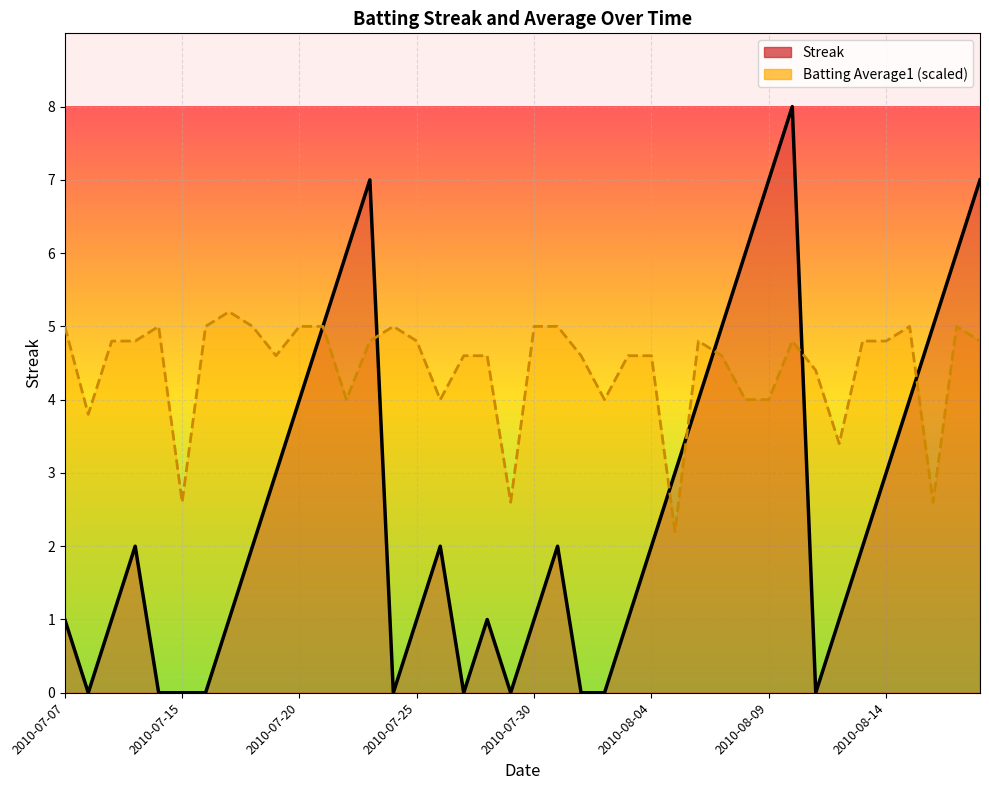

Count the number of data series in this chart.

2